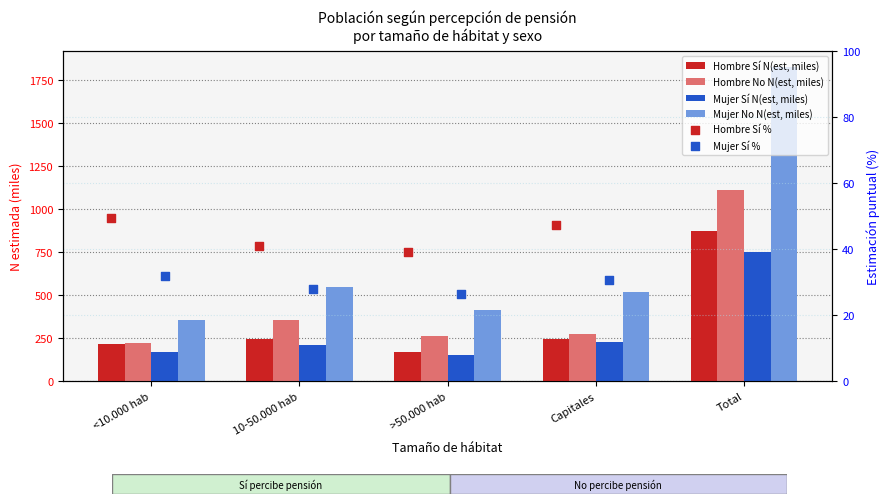

What are all the series names shown in the legend?

Hombre Sí N(est, miles), Hombre No N(est, miles), Mujer Sí N(est, miles), Mujer No N(est, miles), Hombre Sí %, Mujer Sí %